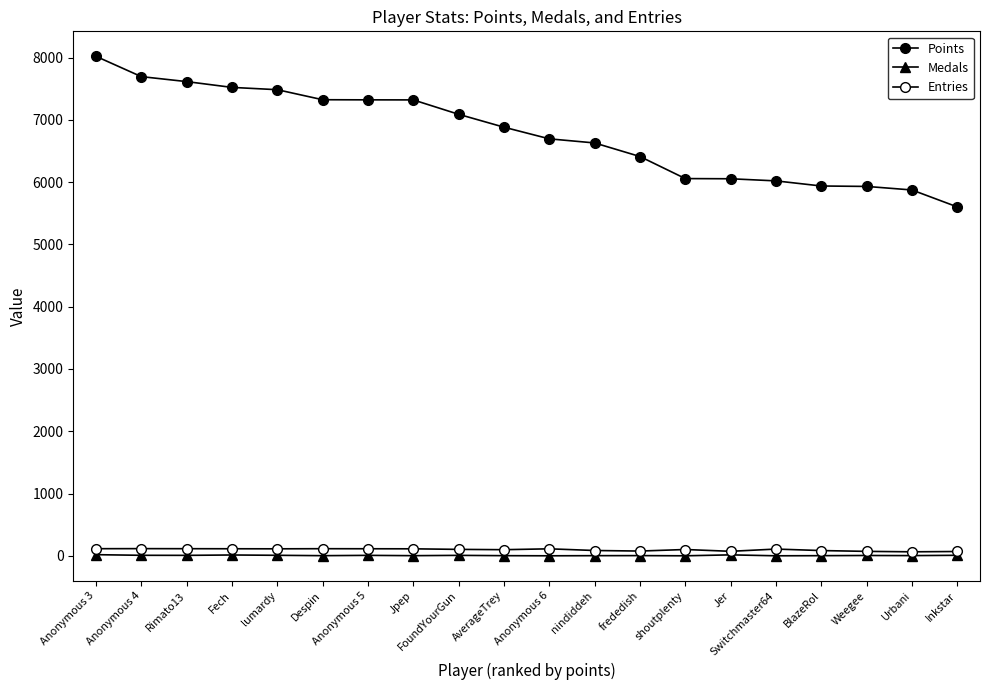

Reading left to right, extract all data points from this chart.

Points: Anonymous 3=8020	Anonymous 4=7694	Rimato13=7614	Fech=7521	lumardy=7484	Despin=7323	Anonymous 5=7321	Jpep=7320	FoundYourGun=7089	AverageTrey=6882	Anonymous 6=6695	nindiddeh=6629	frededish=6411	shoutplenty=6057	Jer=6054	Switchmaster64=6020	BlazeRol=5938	Weegee=5931	Urbani=5874	Inkstar=5602
Medals: Anonymous 3=19	Anonymous 4=9	Rimato13=8	Fech=14	lumardy=9	Despin=3	Anonymous 5=8	Jpep=3	FoundYourGun=8	AverageTrey=3	Anonymous 6=1	nindiddeh=3	frededish=4	shoutplenty=1	Jer=16	Switchmaster64=1	BlazeRol=3	Weegee=6	Urbani=4	Inkstar=9
Entries: Anonymous 3=115	Anonymous 4=116	Rimato13=115	Fech=114	lumardy=113	Despin=115	Anonymous 5=114	Jpep=113	FoundYourGun=104	AverageTrey=99	Anonymous 6=113	nindiddeh=86	frededish=77	shoutplenty=102	Jer=73	Switchmaster64=109	BlazeRol=85	Weegee=72	Urbani=65	Inkstar=70